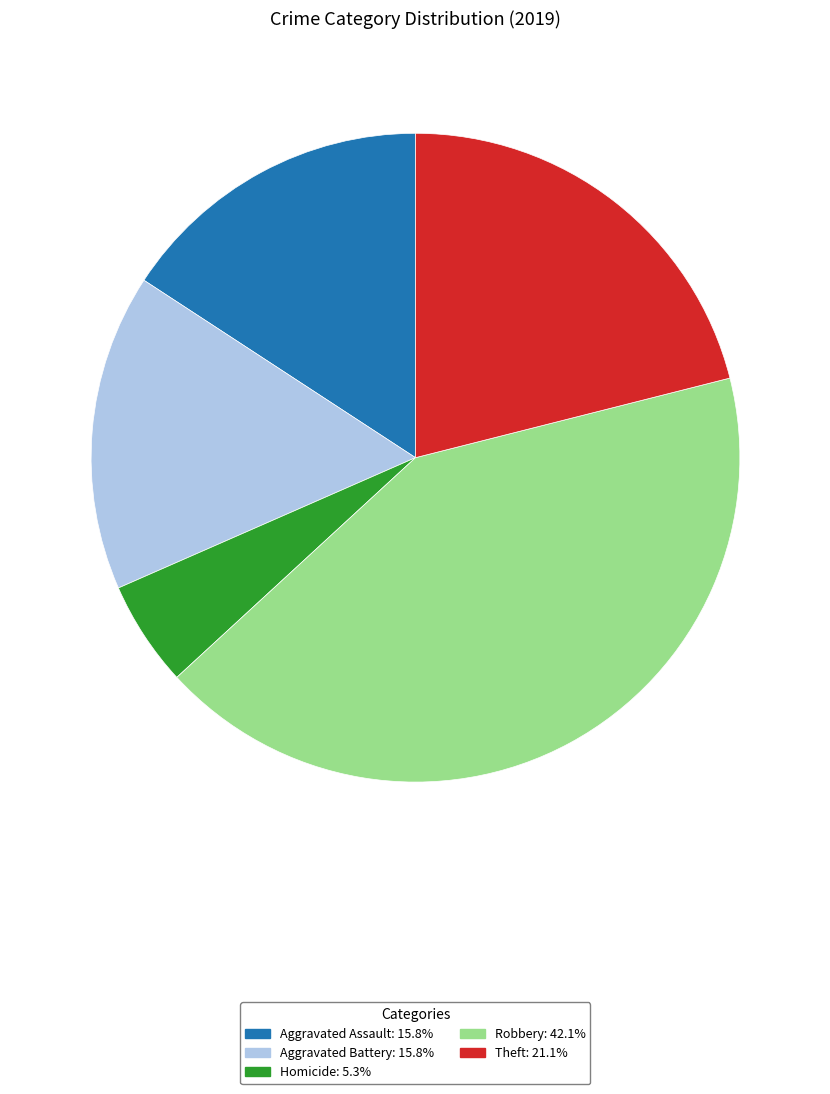

Is there any slice that represents more than half of the pie?

No